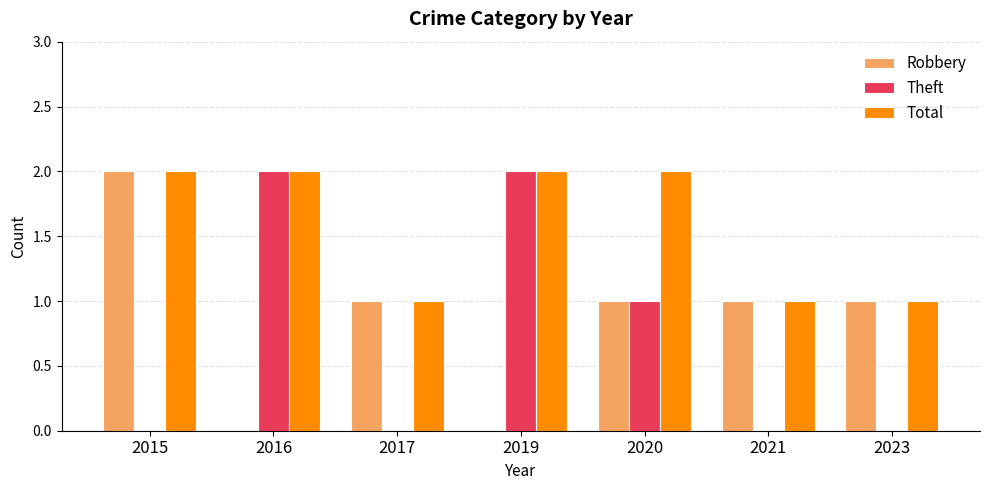

Is the value of Theft at 2023 greater than the value of Total at 2017?

No